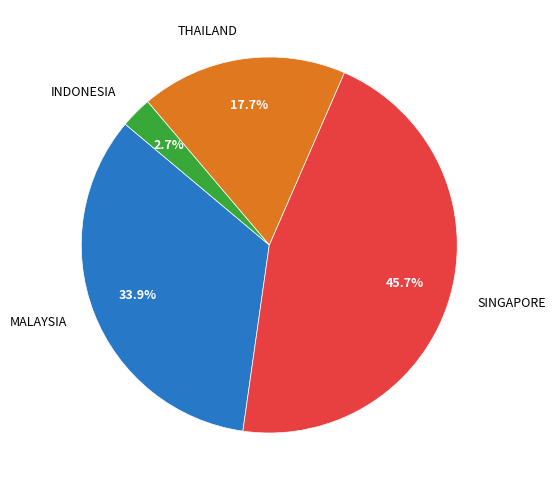

True or false: MALAYSIA accounts for 34% of the total.

True